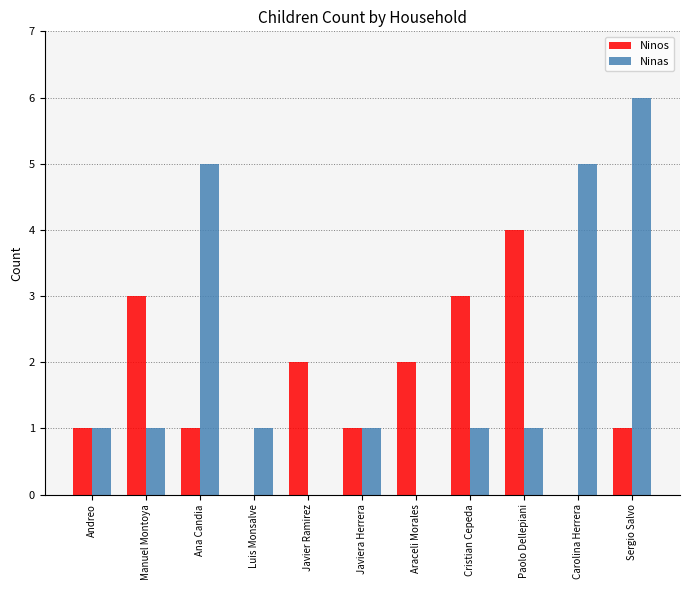

What is the maximum value for Ninas?

6